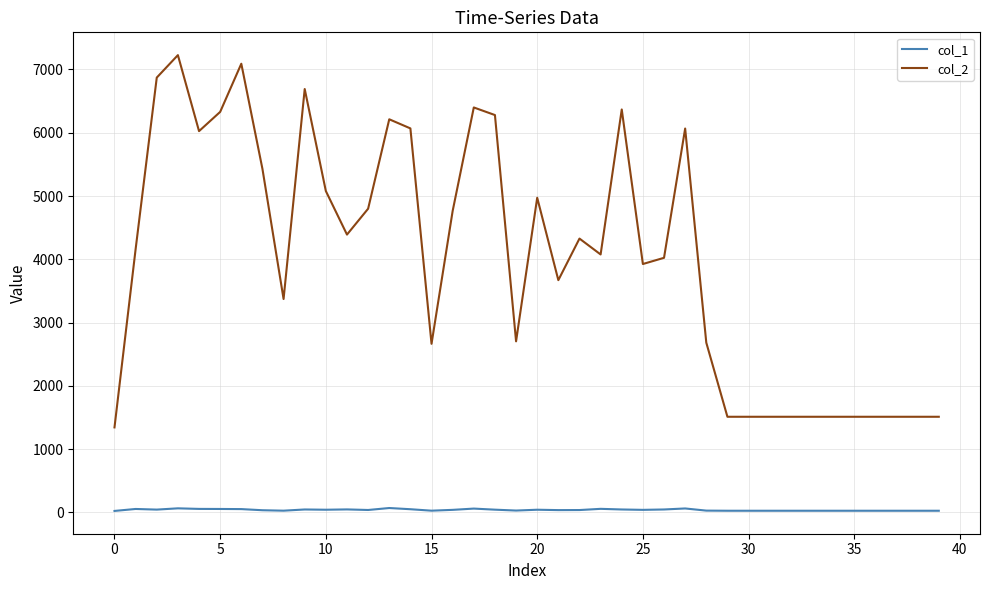

What is the sum of all col_2 values?

160660